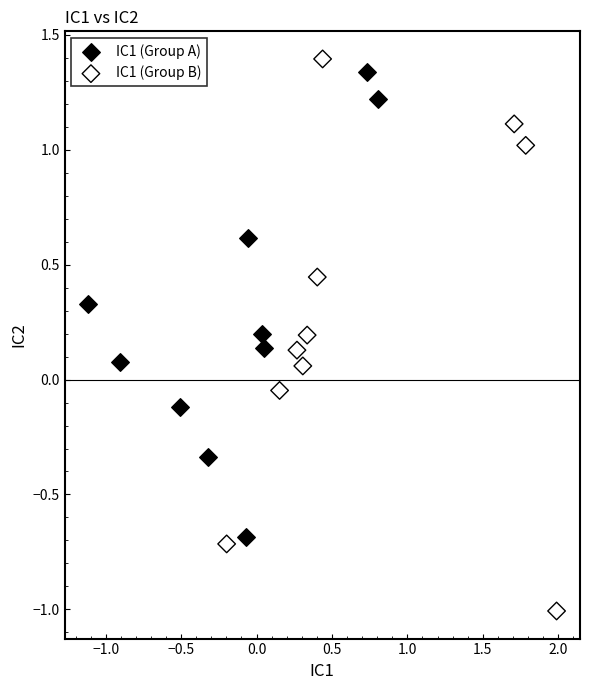

What are all the series names shown in the legend?

IC1 (Group A), IC1 (Group B)